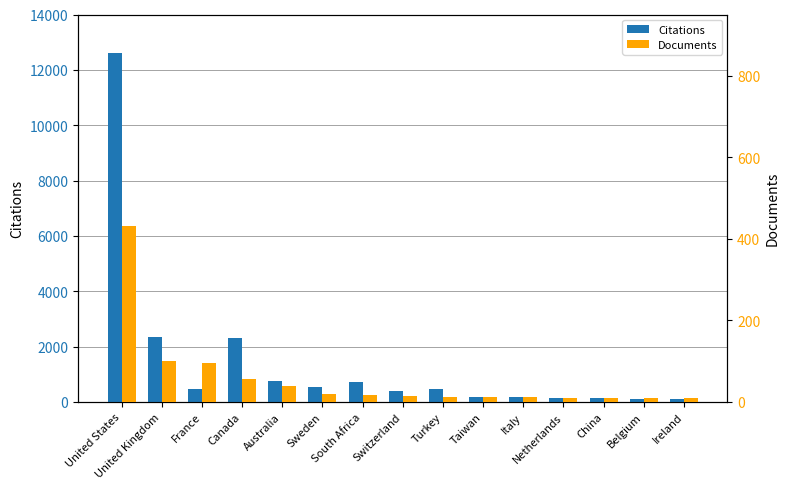

What position from the left is China?

13